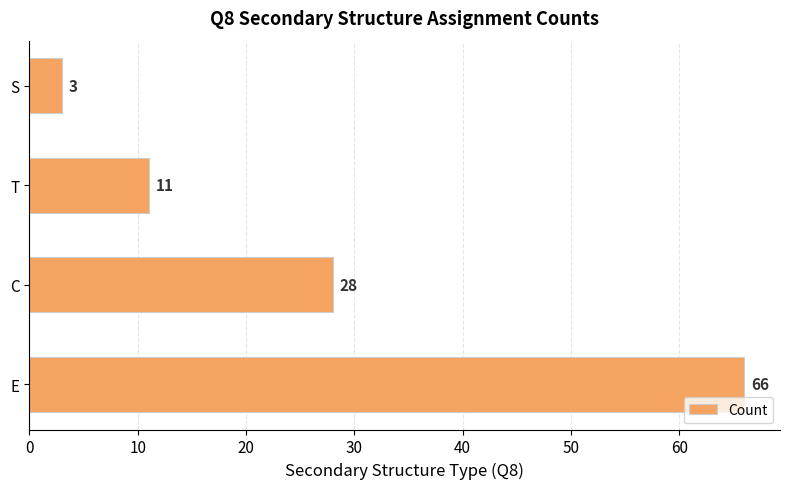

Reading bottom to top, transcribe all the data shown in this chart.

E=66	C=28	T=11	S=3